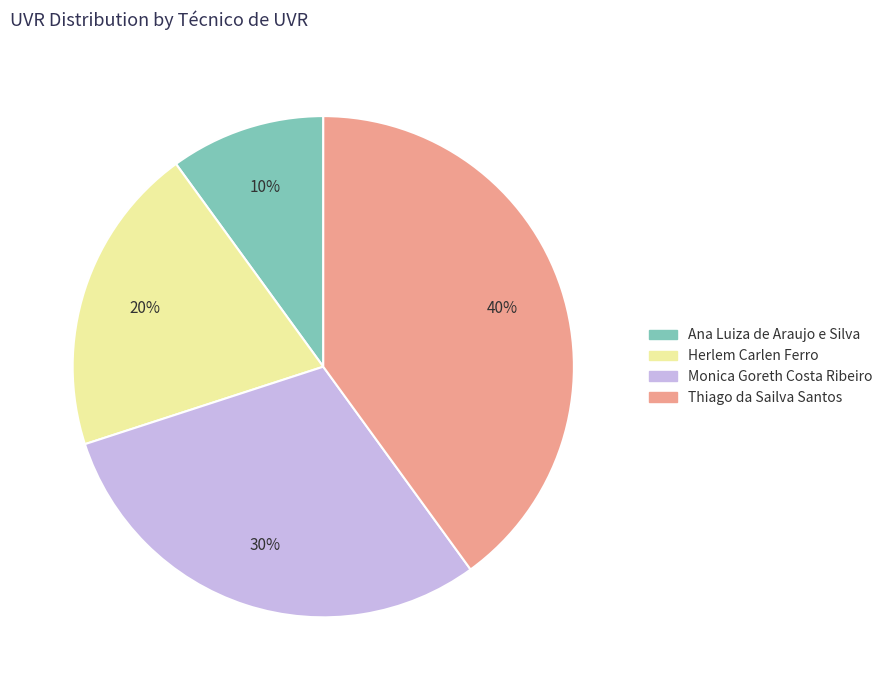

To the nearest percent, what is the average slice percentage?

25%